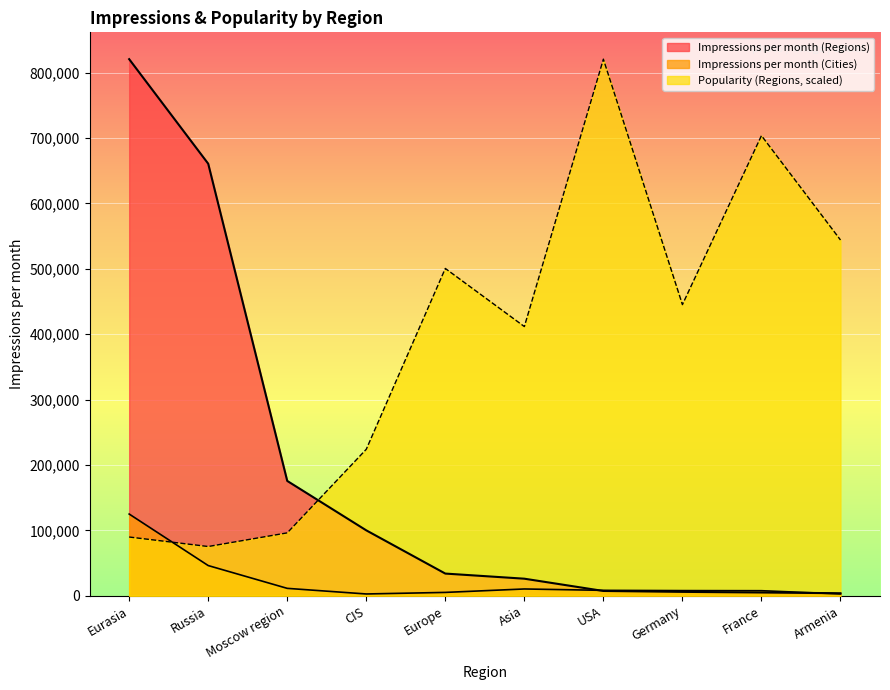

What is the label of the 2nd point from the right?

France